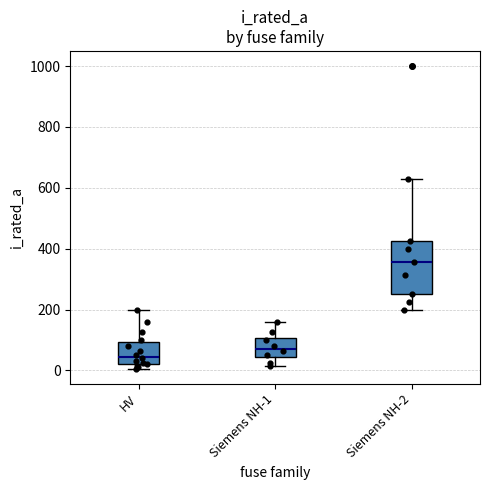

Where does the upper whisker of the box for Siemens NH-2 end on the y-axis? The values are not printed on the chart, so give them approximately, as read against the axis.

640